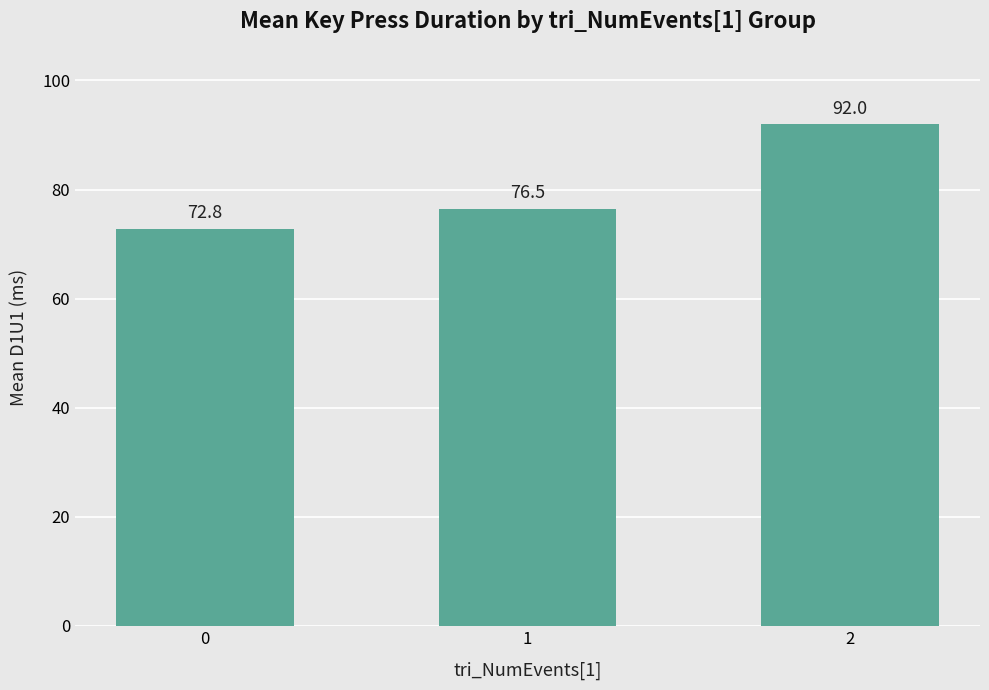

Does the chart contain any negative values?

No